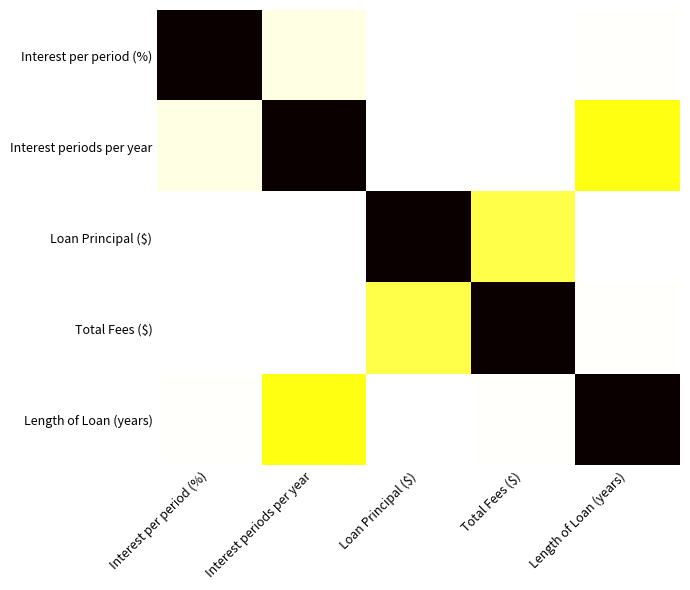

At which category is the sum across all series the highest?

Interest periods per year